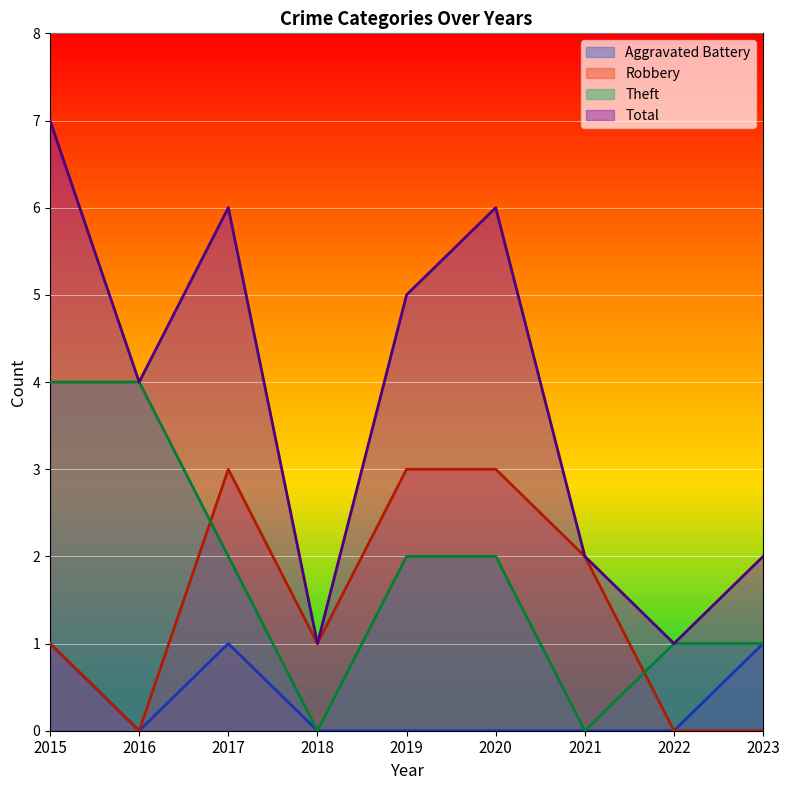

What is the sum of all Robbery values?

13